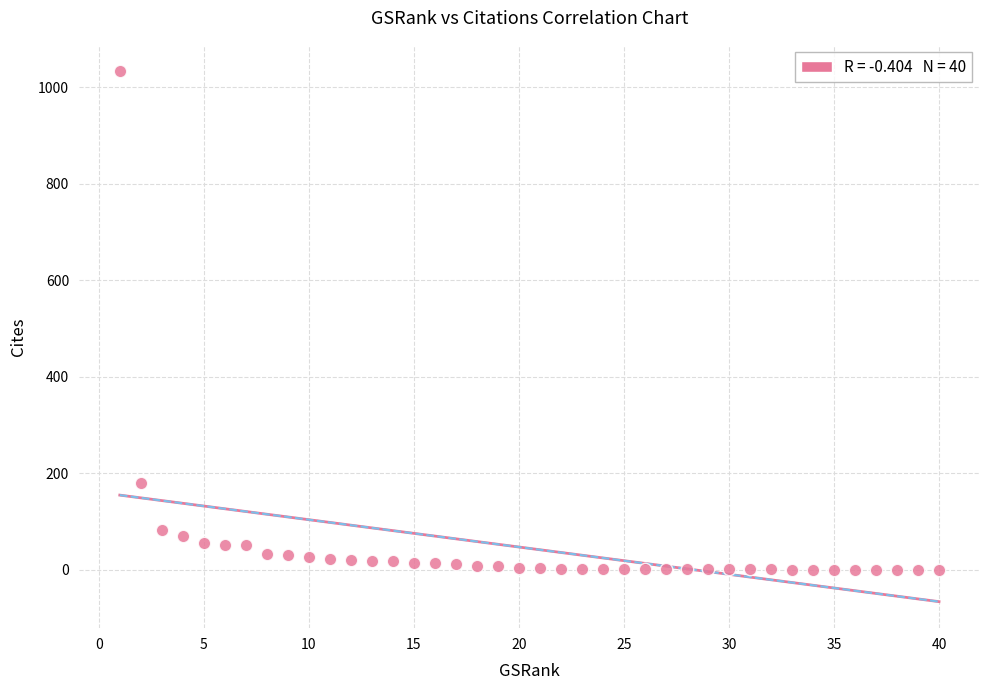

What Y value in the scatter plot is closest to 516?

179